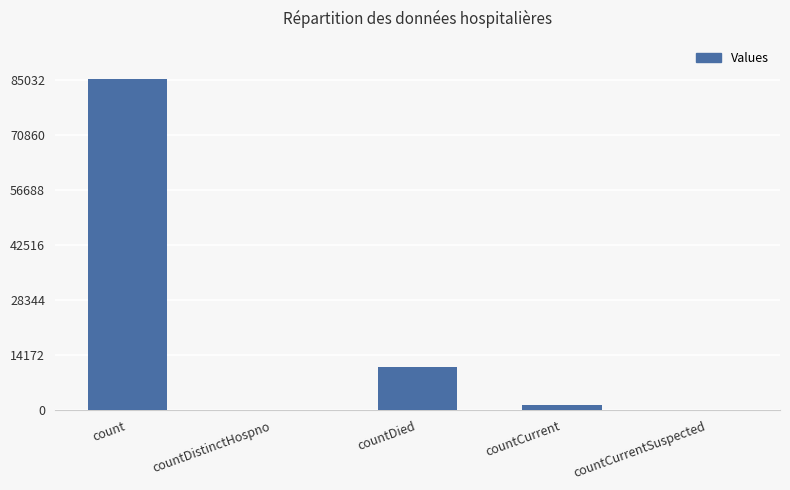

What is the greatest value displayed?

85238